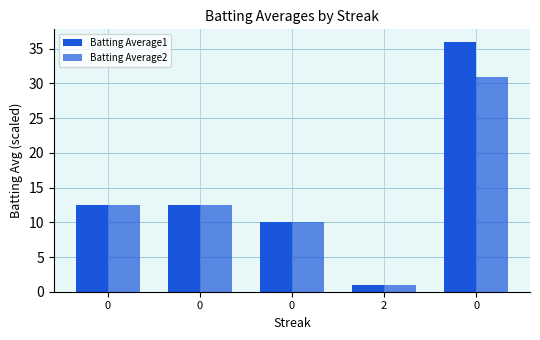

Is the value of Batting Average2 at 0 greater than the value of Batting Average1 at 0?

No